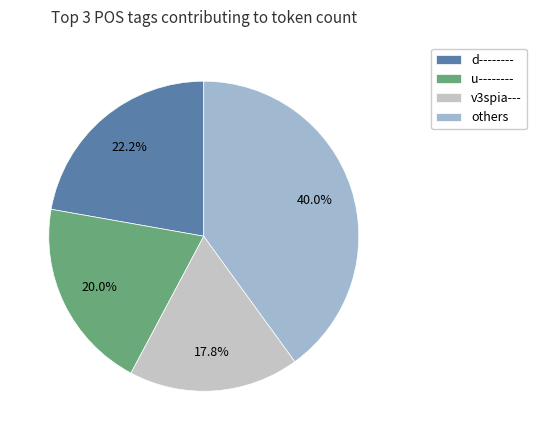

How many slices are in this pie chart?

4